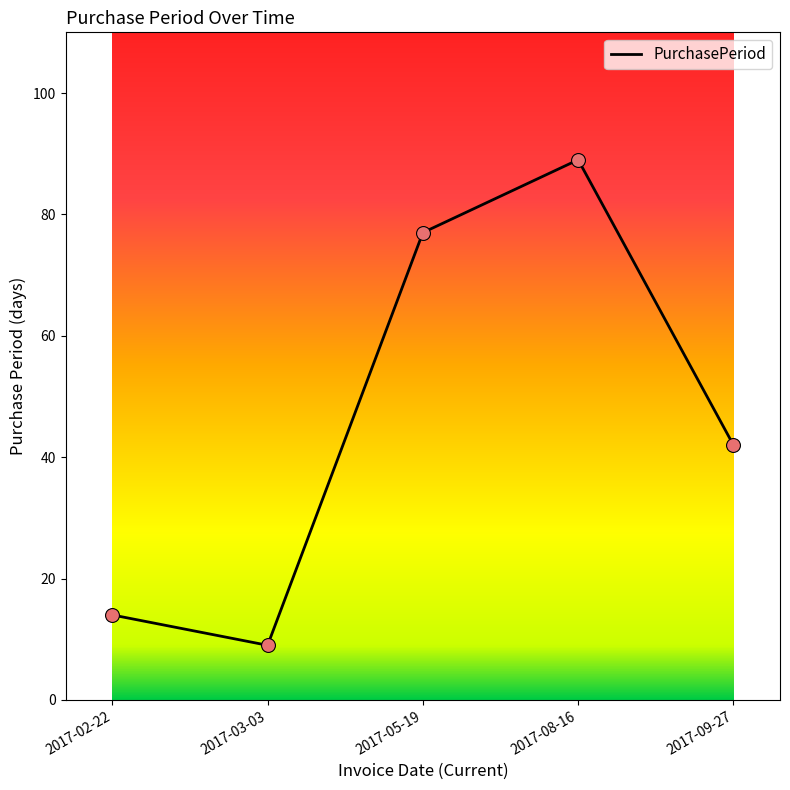

What is the ratio of the value at 2017-05-19 to the value at 2017-03-03?

8.6